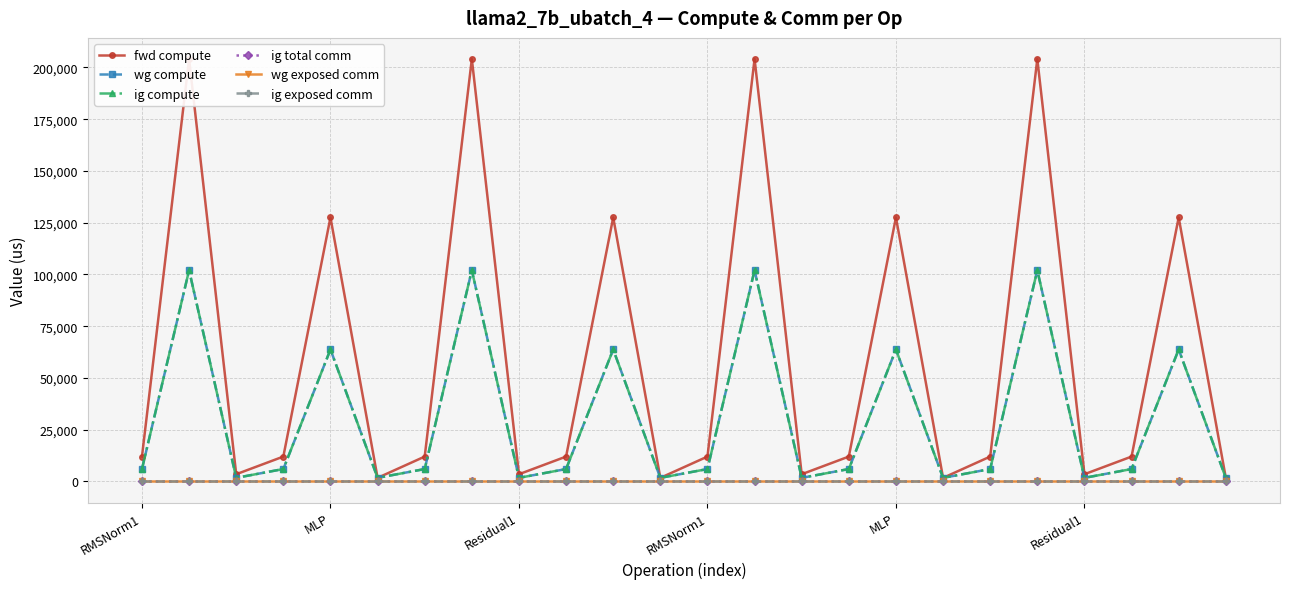

True or false: wg compute and ig compute cross at least once.

False